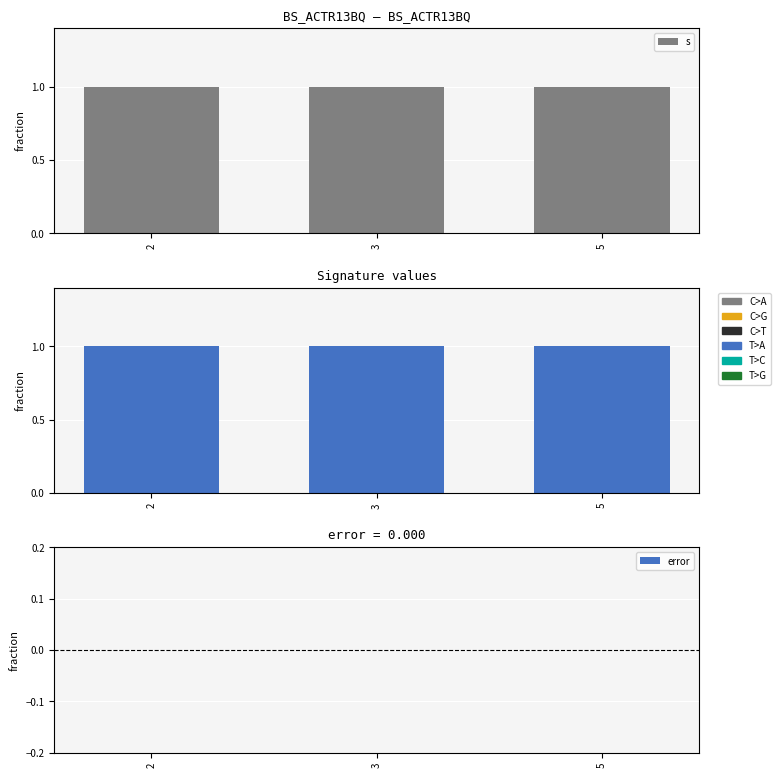

What is the sum of all s values?

3